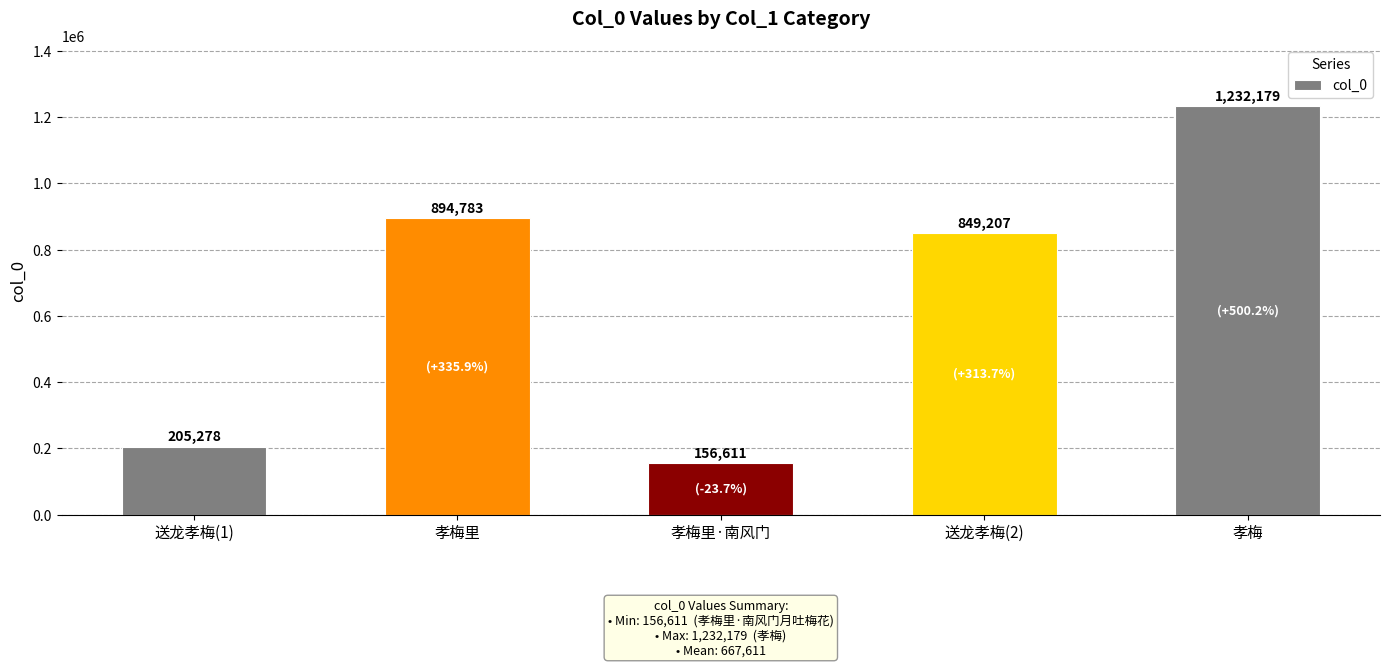

What is the maximum value shown in the chart?

1232179